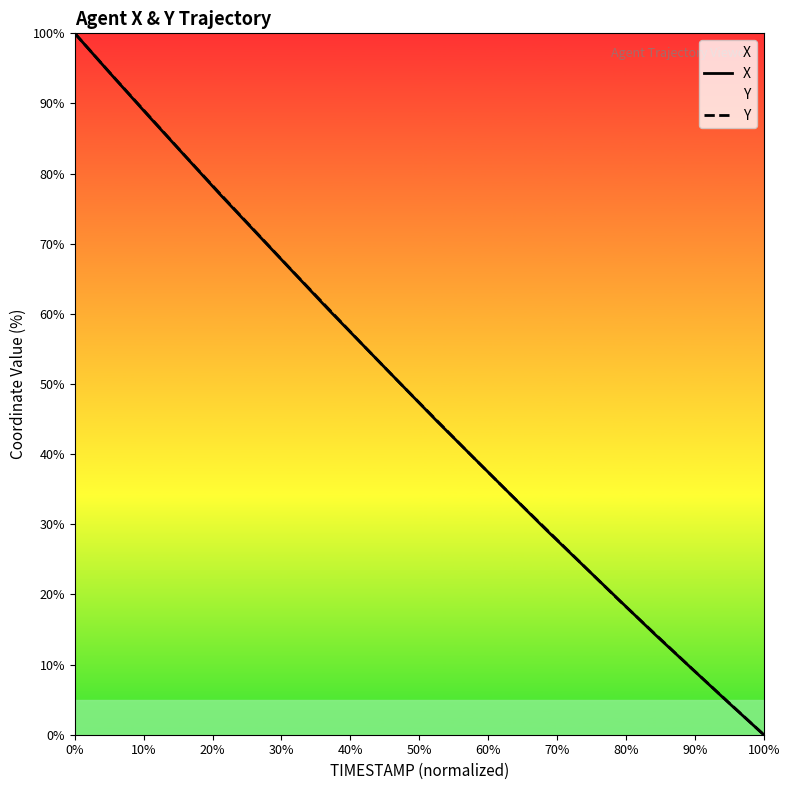

Which category has the lowest value in the Y series?

100%